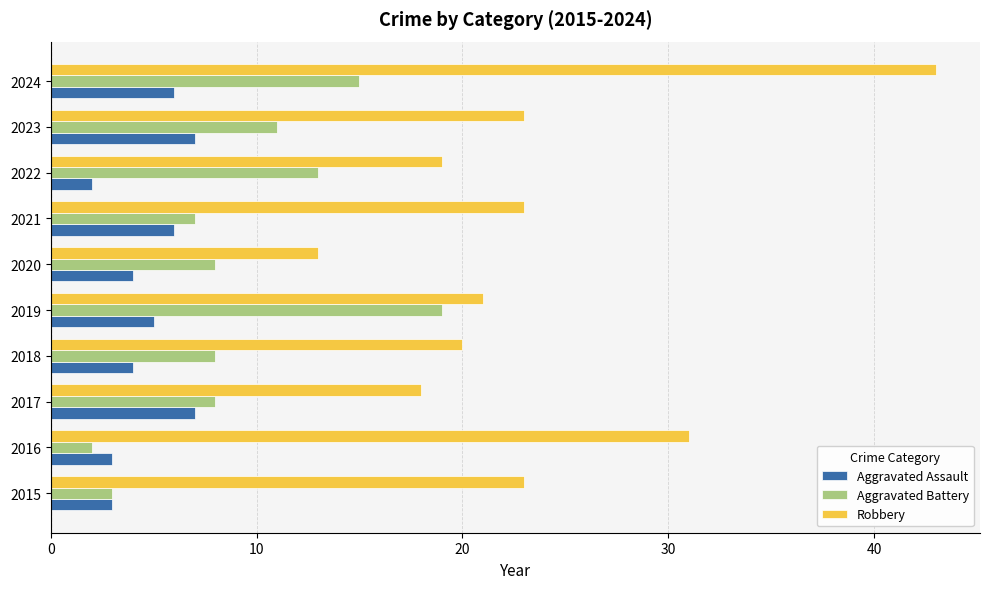

Where is Robbery nearest to the value 28?

2016